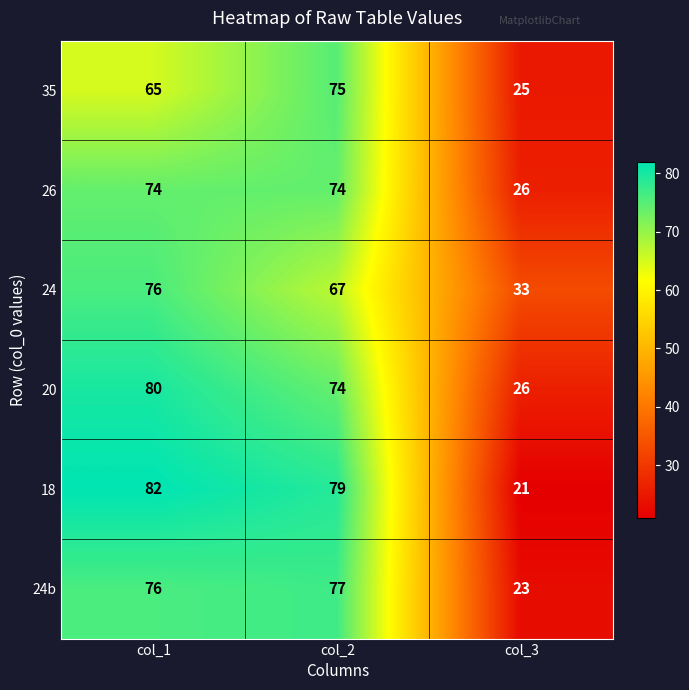

What is the spread (max minus min) of values at col_3?

12